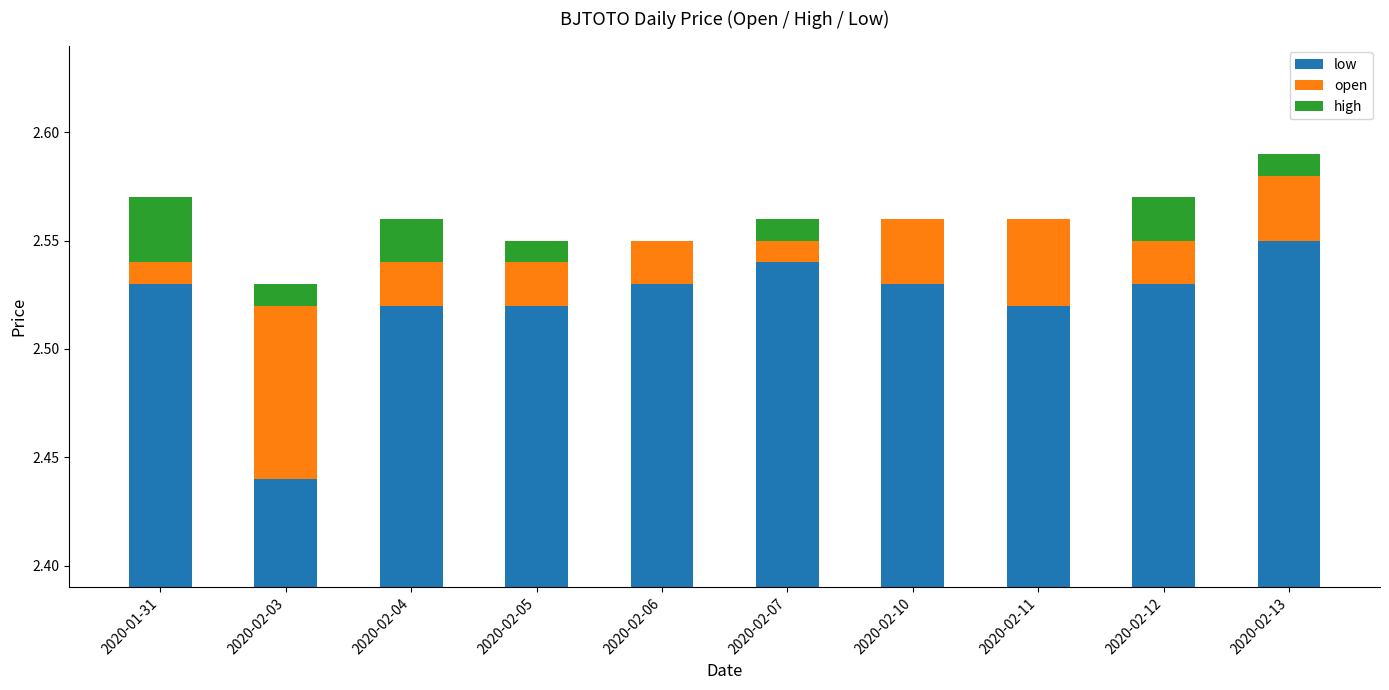

How many bars are there in each group?

3